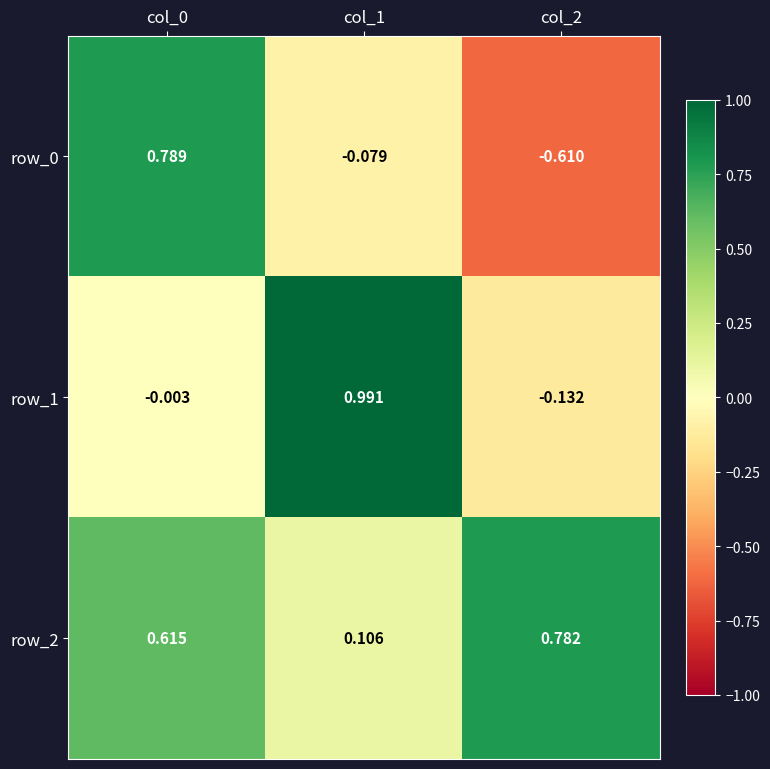

Is the value of row_0 at col_0 greater than the value of row_2 at col_0?

Yes